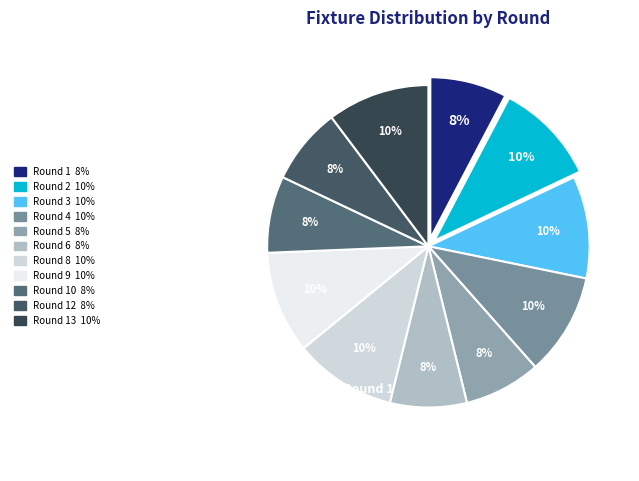

How many slices are in this pie chart?

11